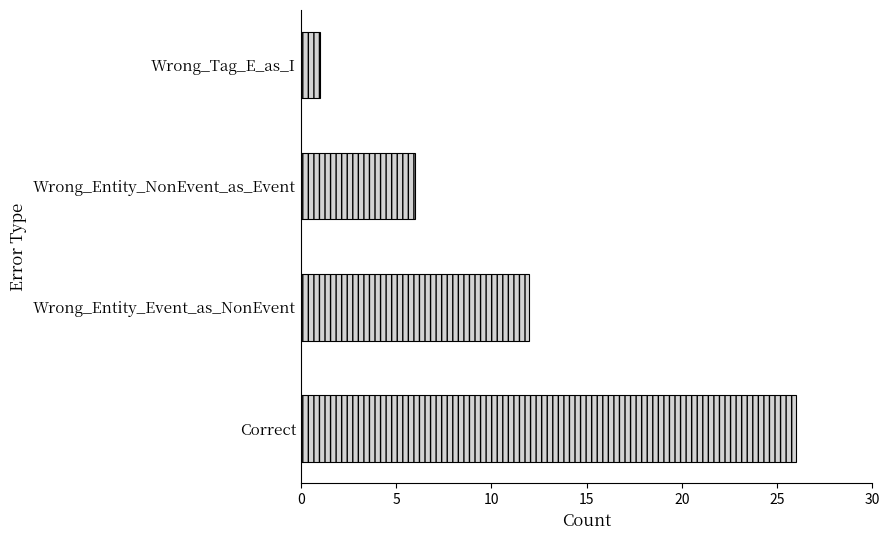

True or false: the data shows 5 at Wrong_Entity_Event_as_NonEvent.

False